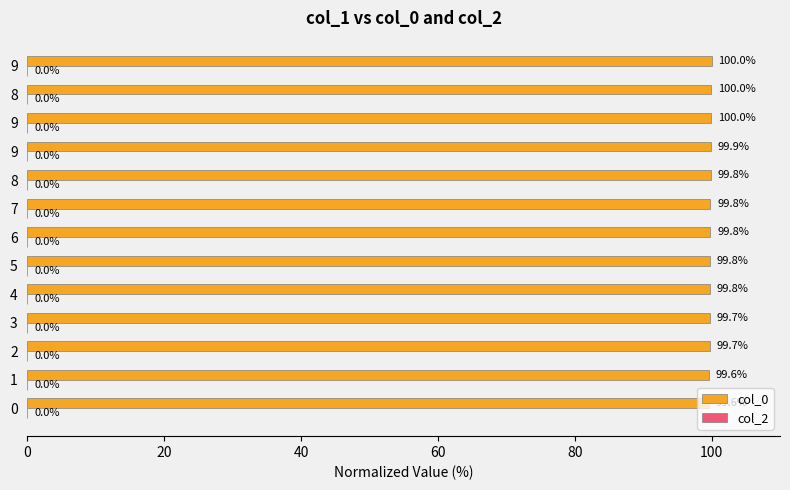

How many bars are there in total?

13